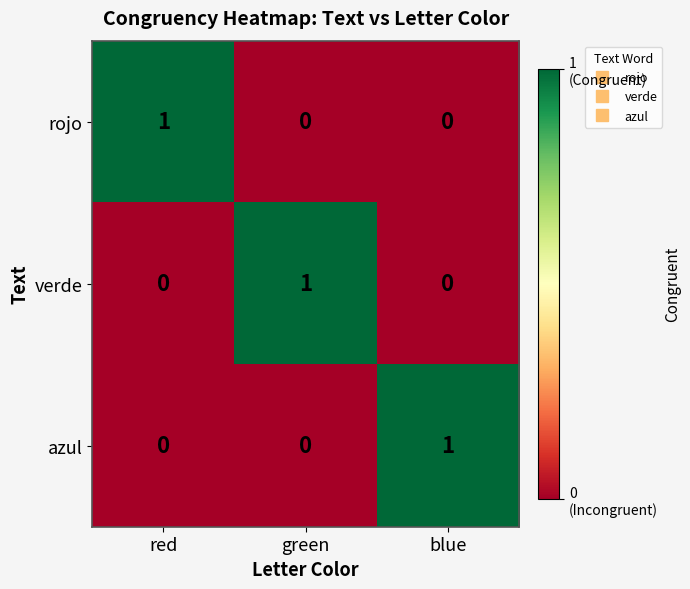

Is it true that azul equals 0 at red?

True